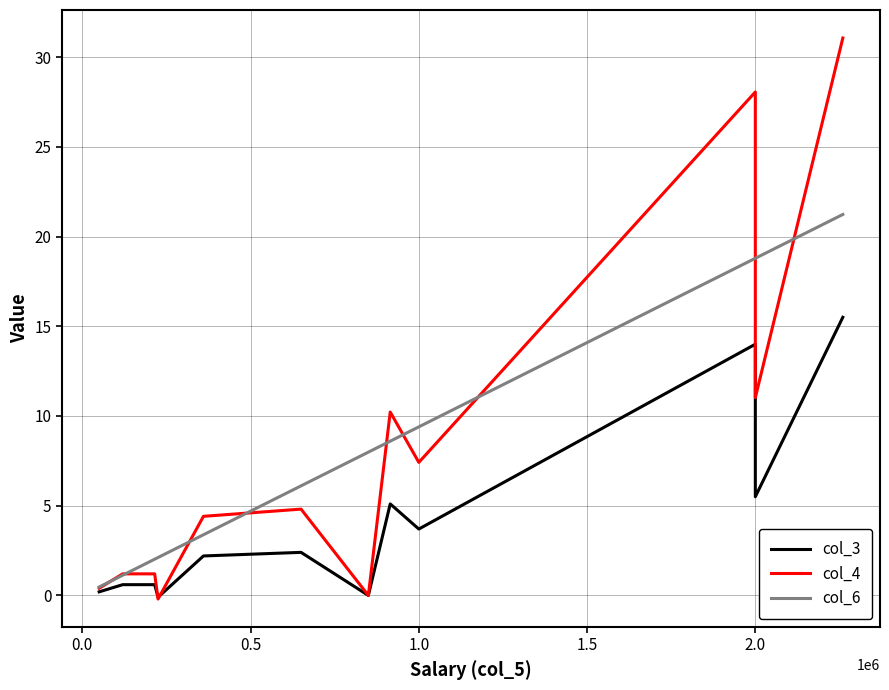

Is the value of col_4 at 0.5 greater than the value of col_6 at 1.5?

No